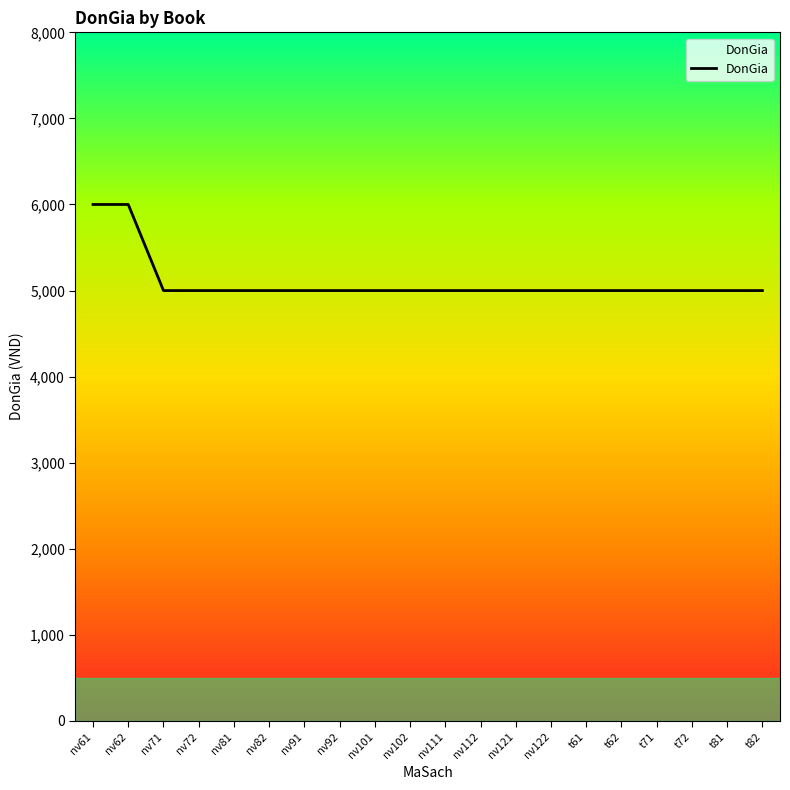

The value at nv61 is 6000. True or false?

True